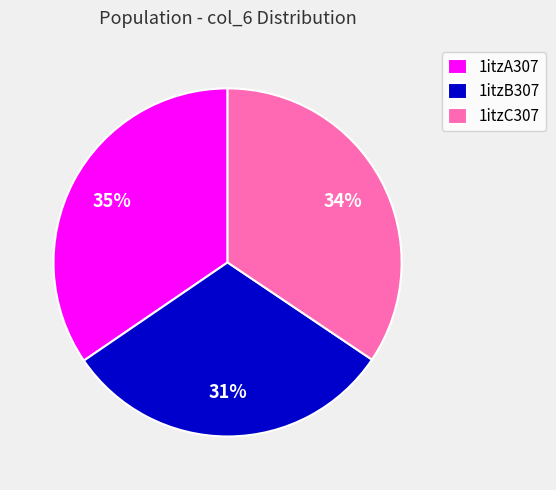

To the nearest percent, what is the difference between the largest and smallest slice percentages?

4%